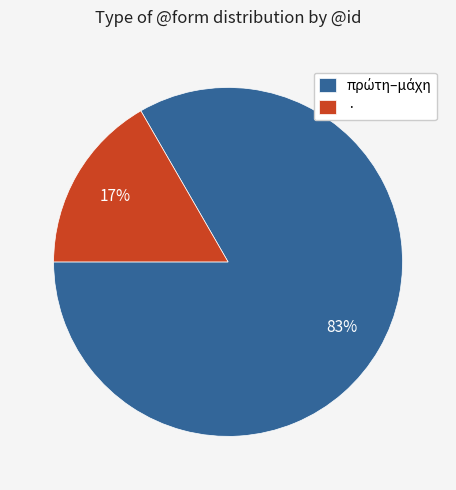

Is there a majority slice in this chart?

Yes